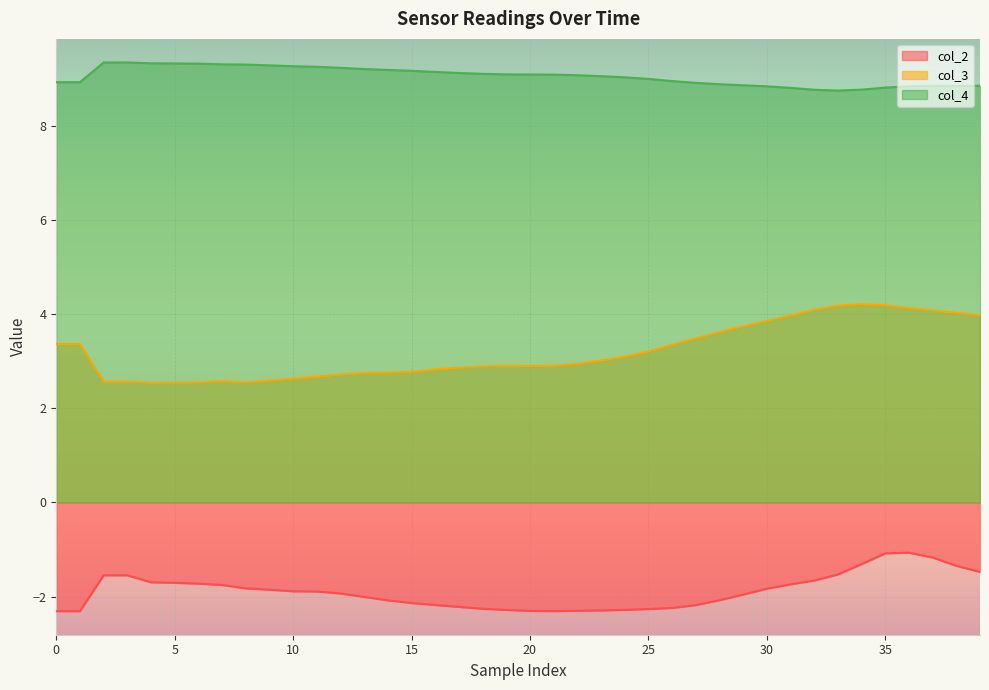

At how many categories does at least one series exceed 4?

40